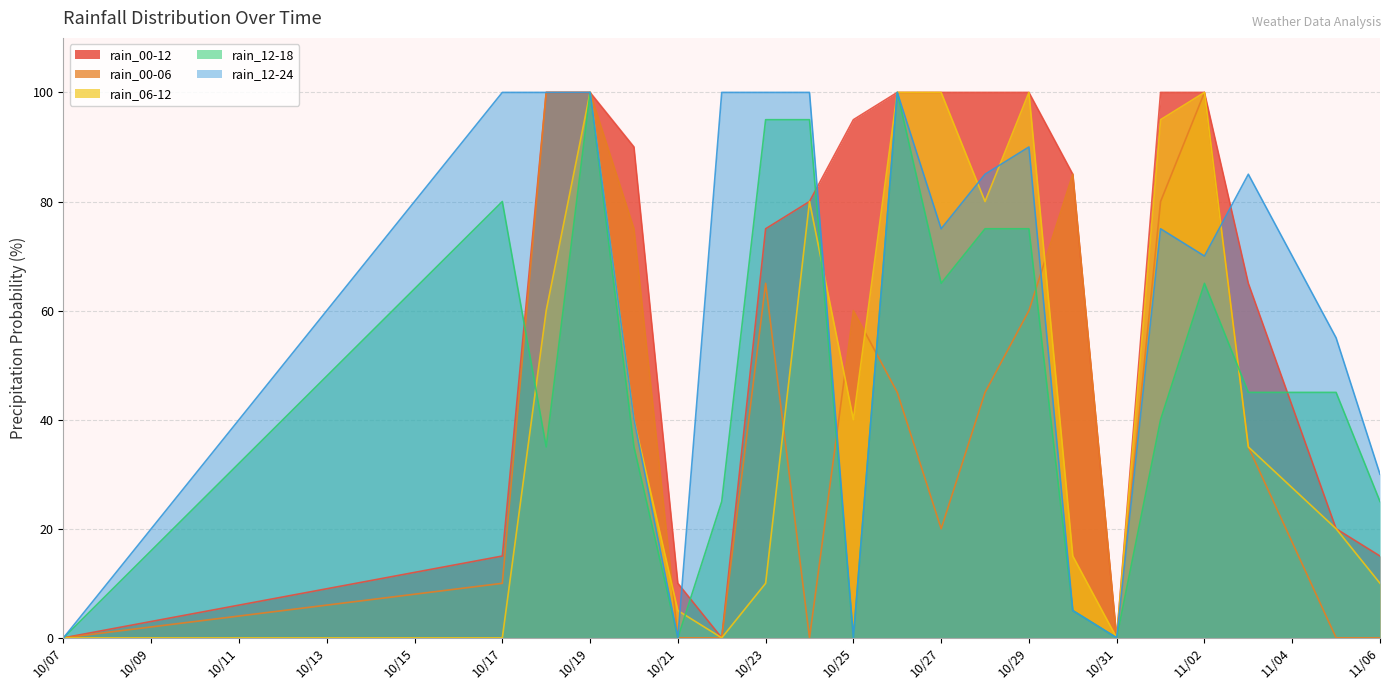

What is the maximum value shown in the chart?

100